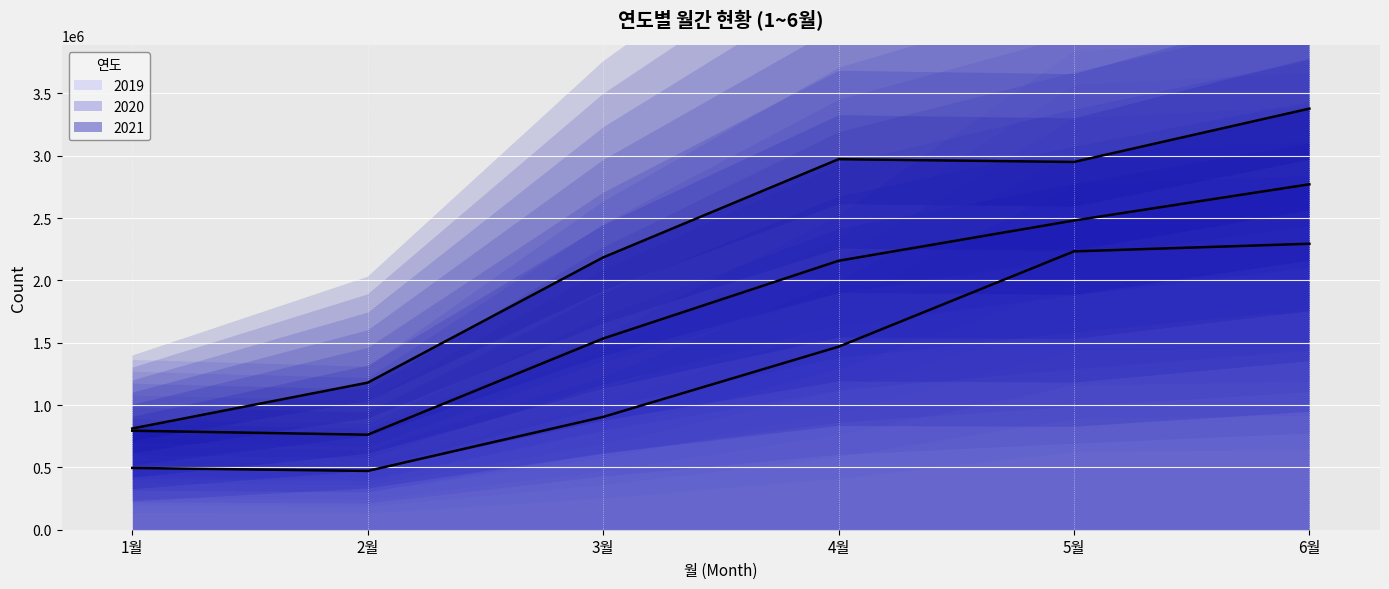

True or false: 2020 has a value of 4509009 at 6월.

False